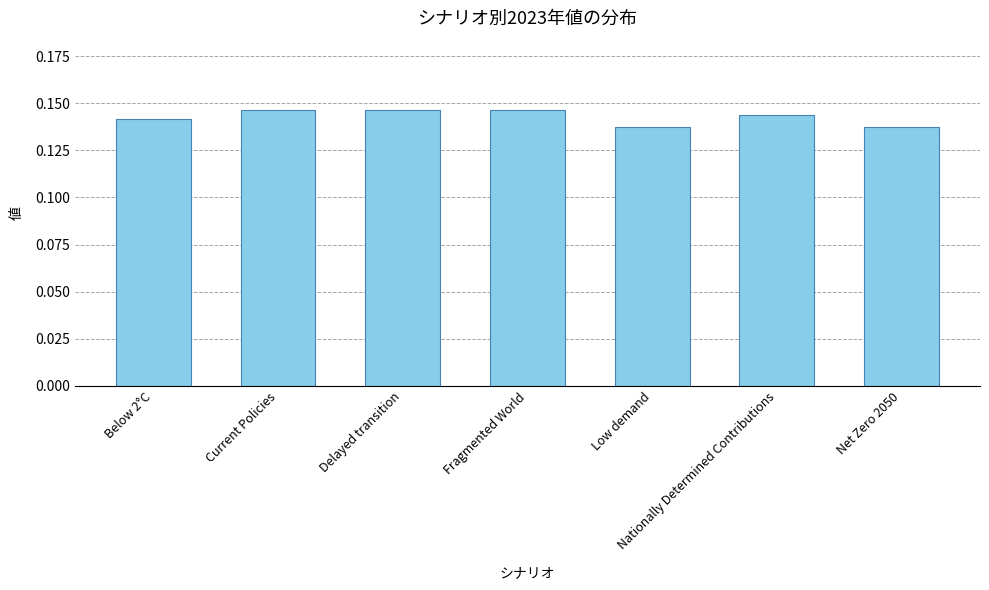

What position from the left is Low demand?

5